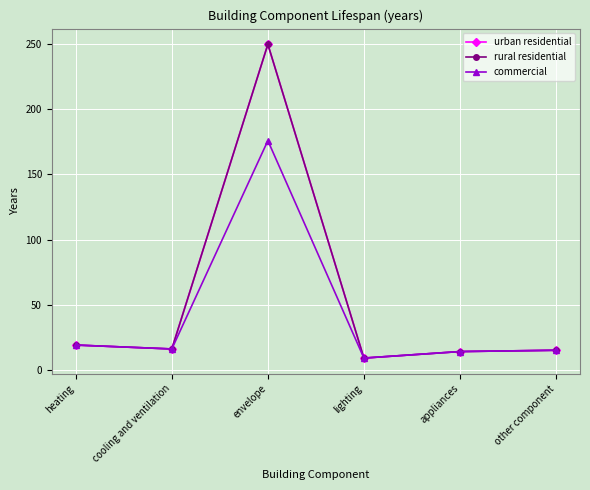

True or false: commercial and rural residential intersect in this chart.

False